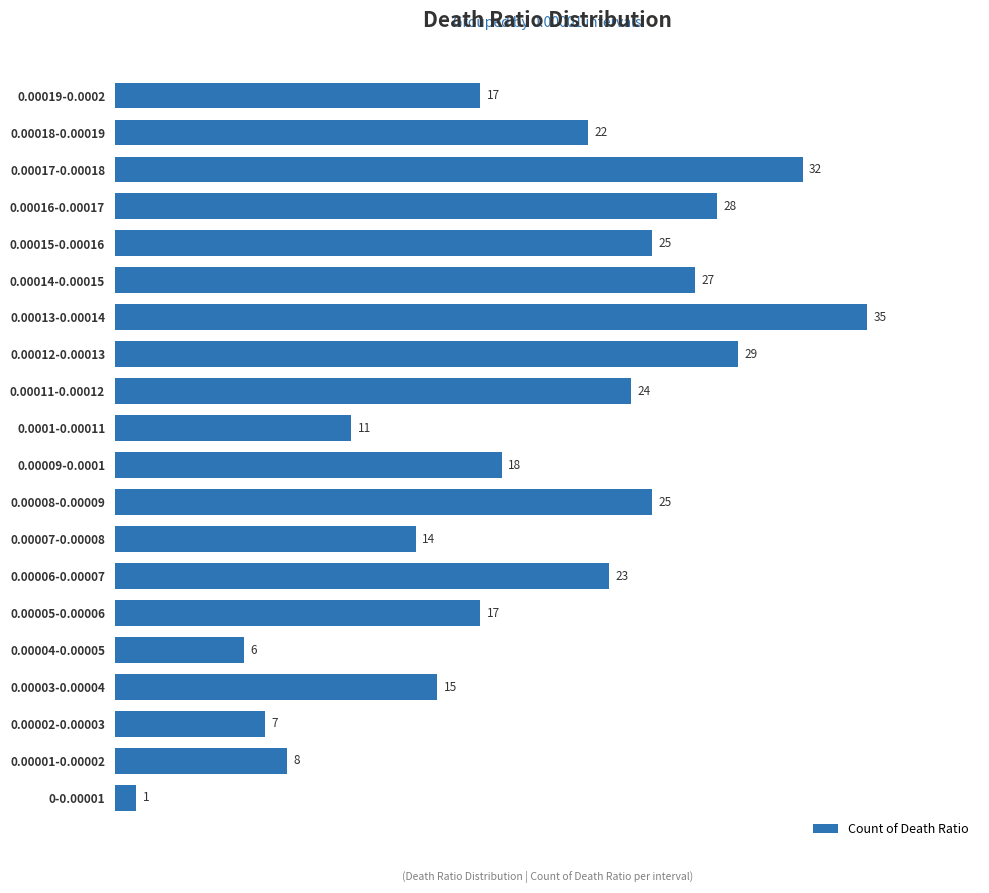

At which label is the value closest to 18?

0.00009-0.0001